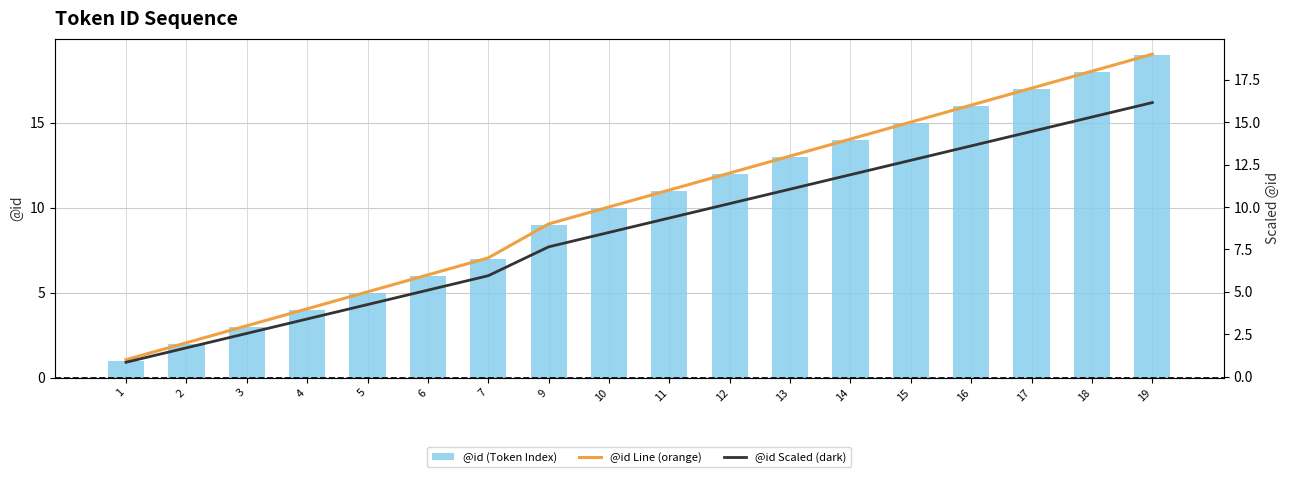

Which series has the largest total across all categories?

@id (Token Index)